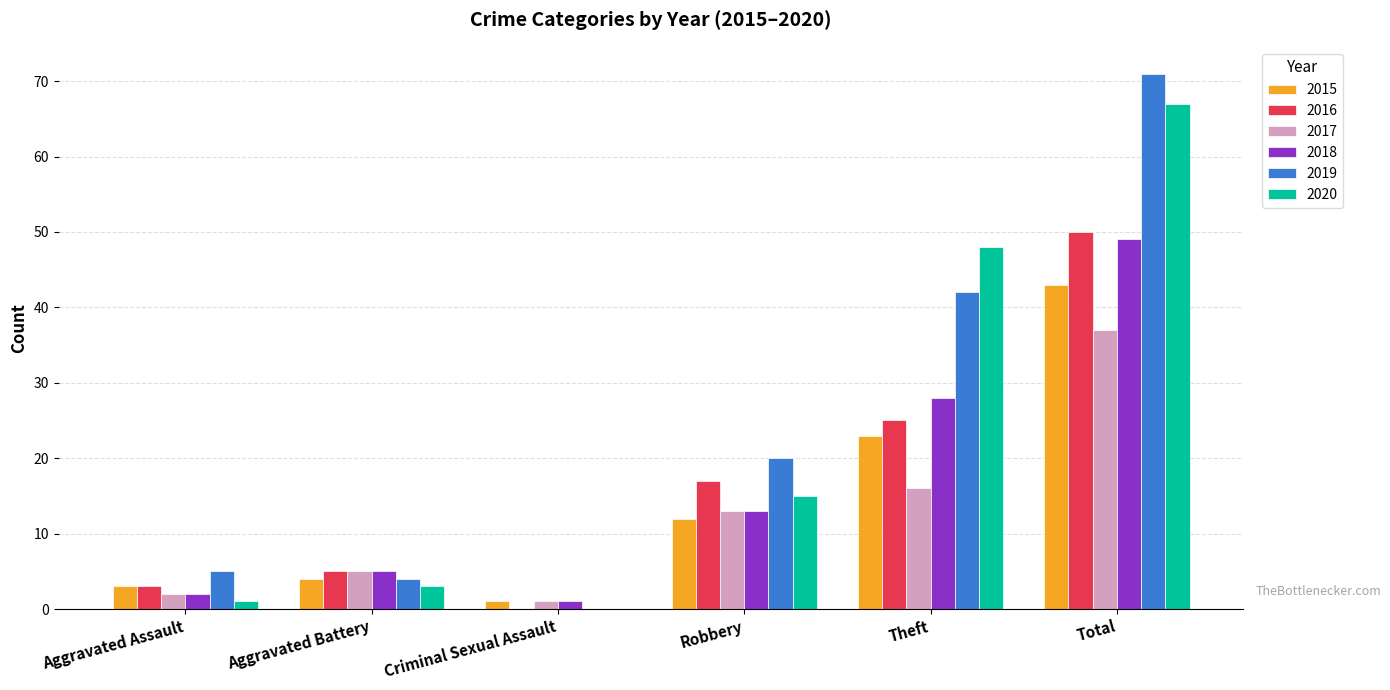

At which label is 2017 closest to 19?

Theft